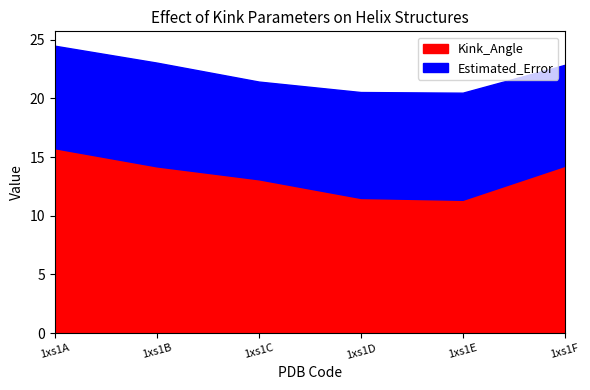

At which category is the sum across all series the highest?

1xs1A